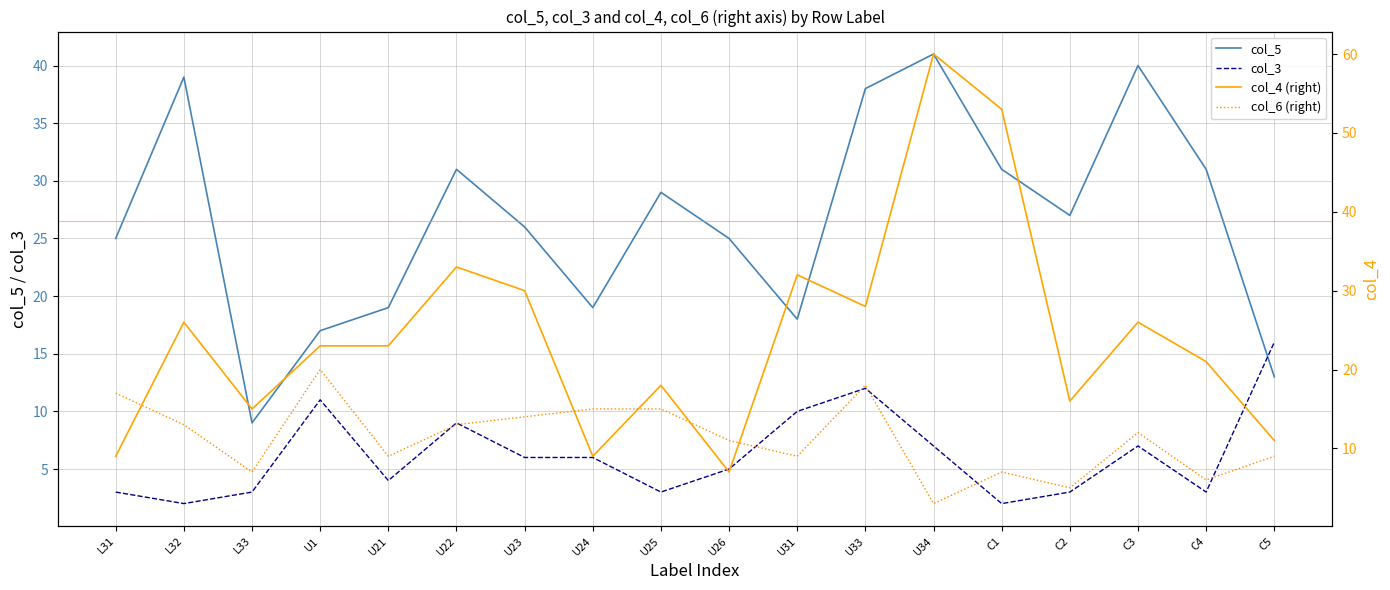

The col_4 (right) series shows 7 at U26. True or false?

True